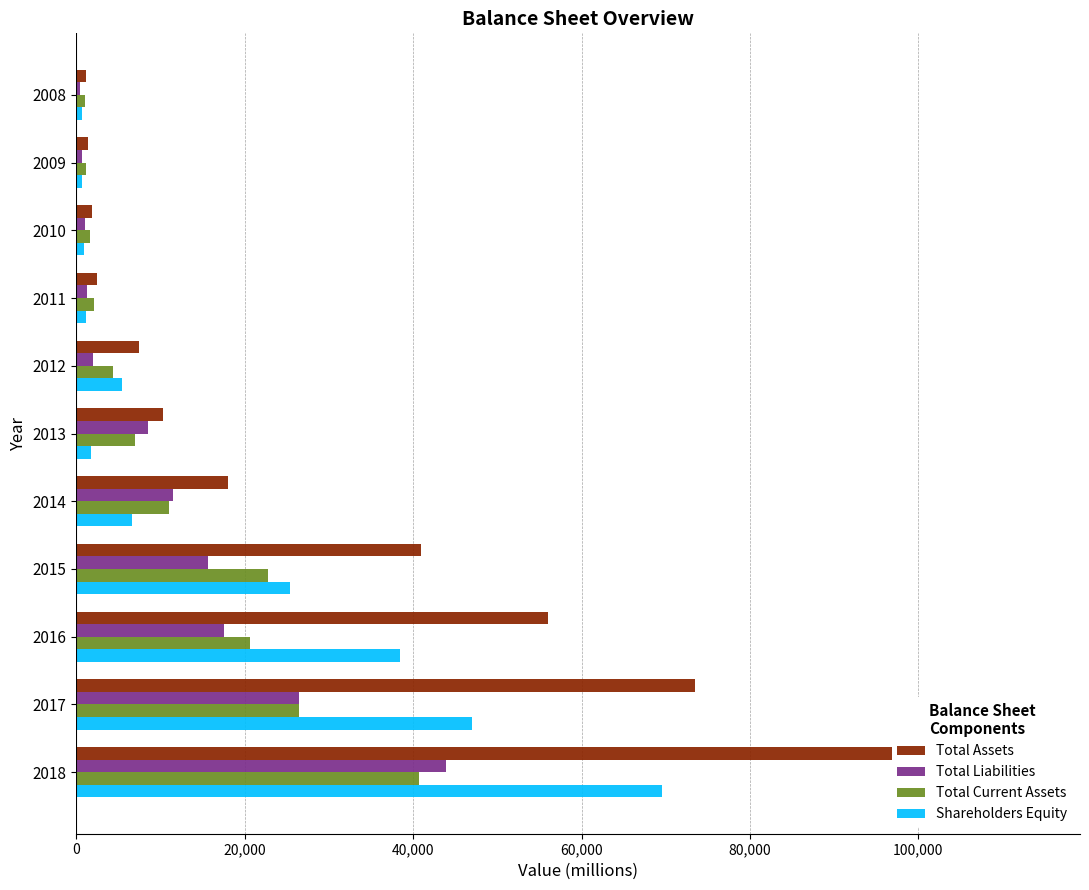

Does the chart contain stacked bars?

No